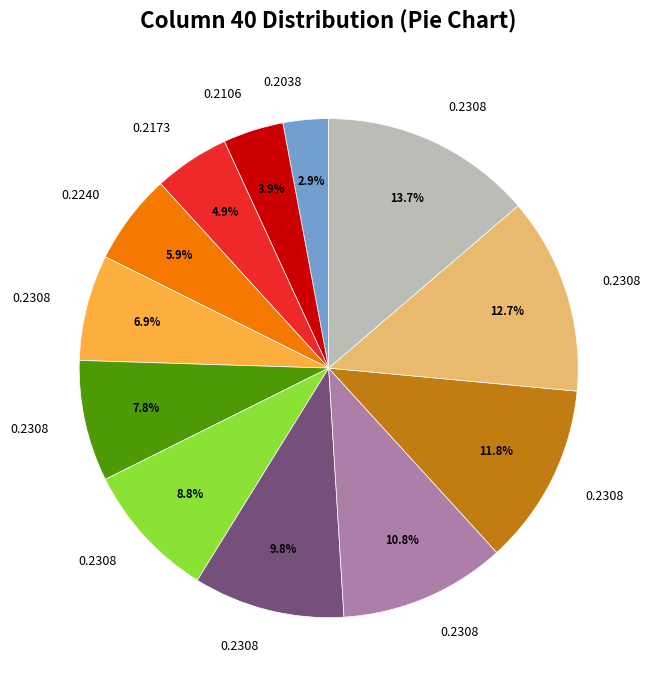

Does any single category account for the majority?

No